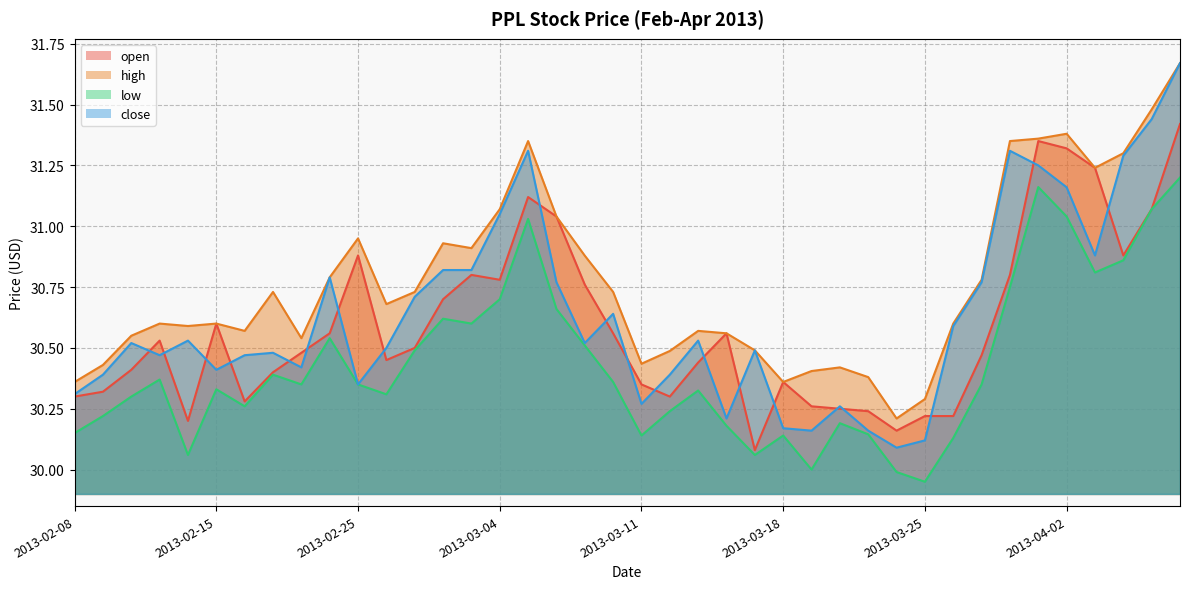

Does the chart have visible grid lines?

Yes